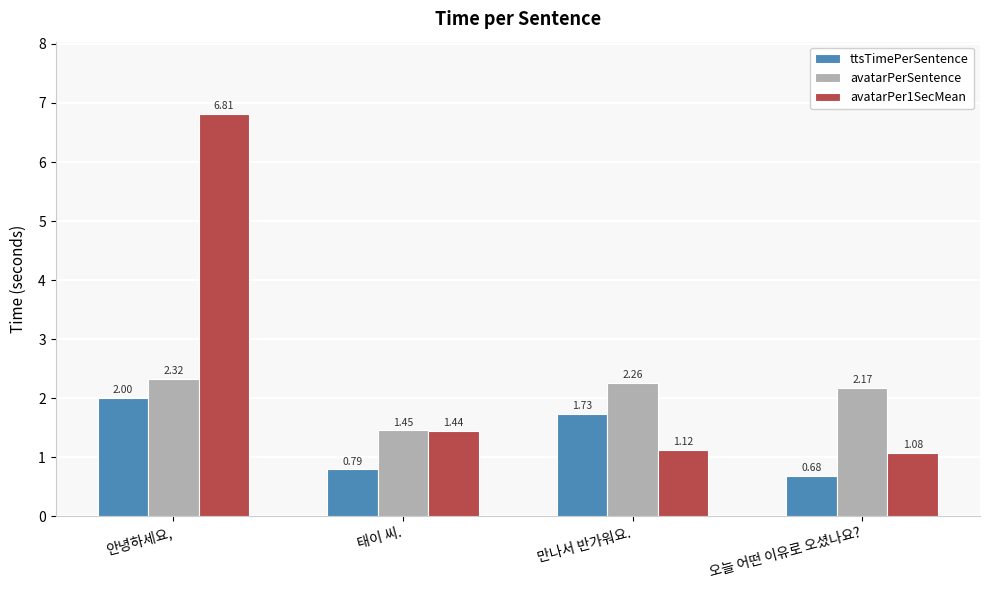

How many avatarPerSentence values are between 2 and 3?

3